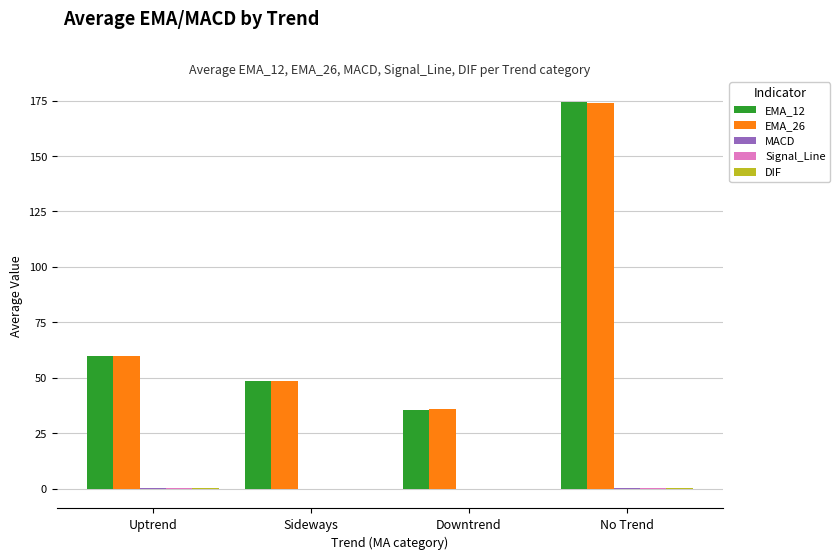

What is the maximum value shown in the chart?

174.5